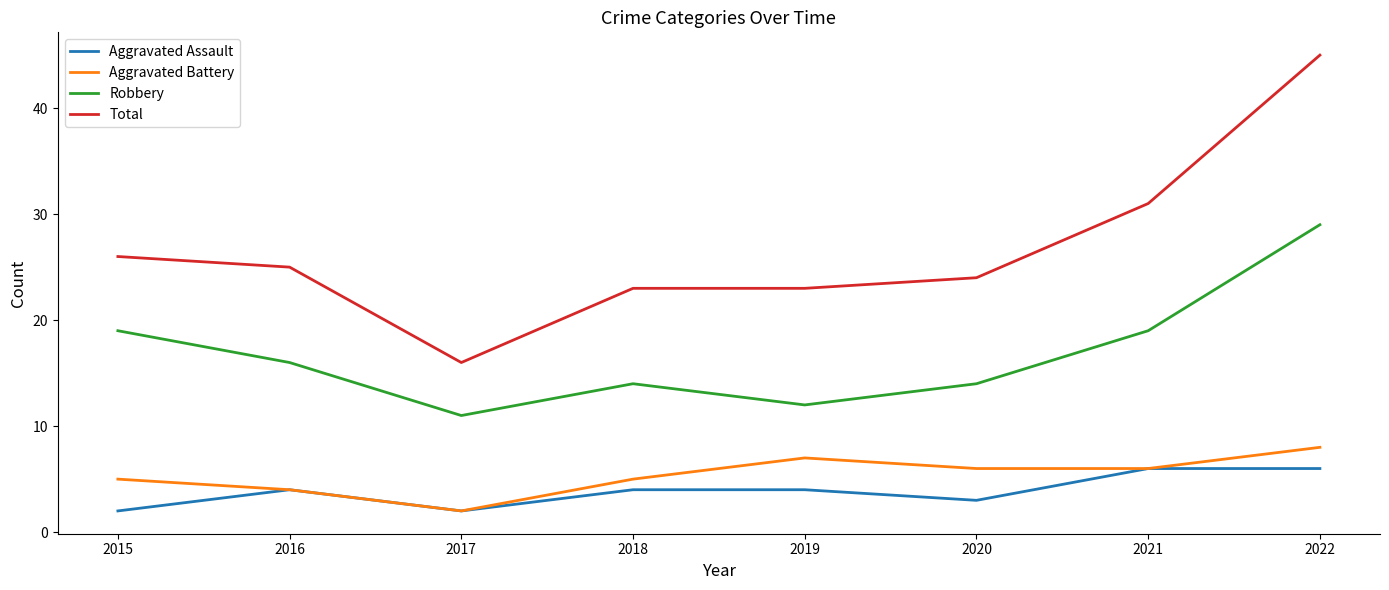

What is the maximum value for Aggravated Assault?

6